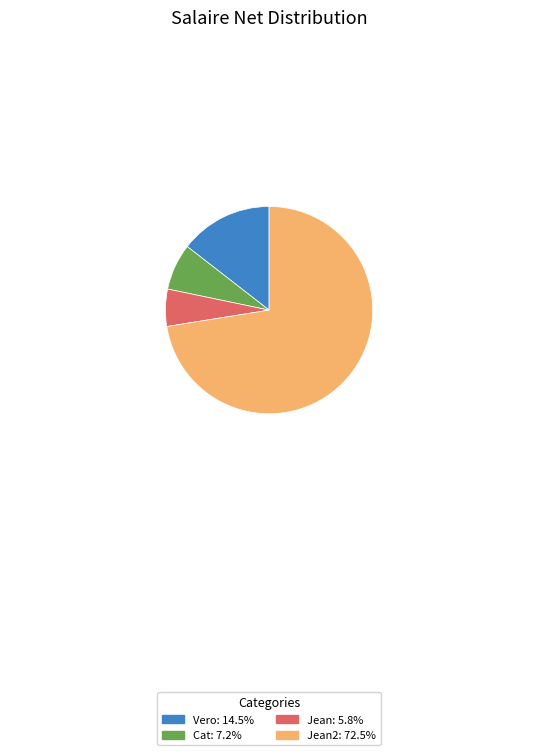

Is there any slice that represents more than half of the pie?

Yes